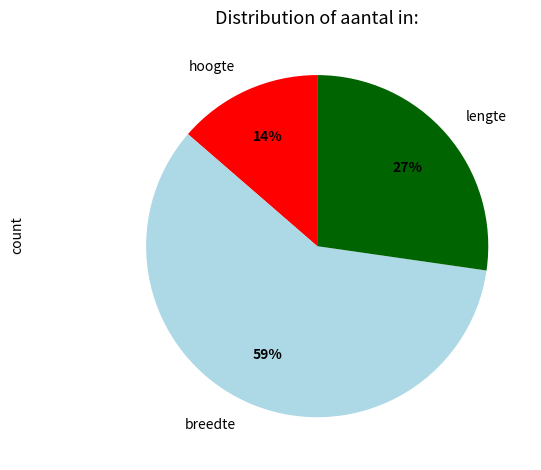

Which has a higher value, lengte or breedte?

breedte